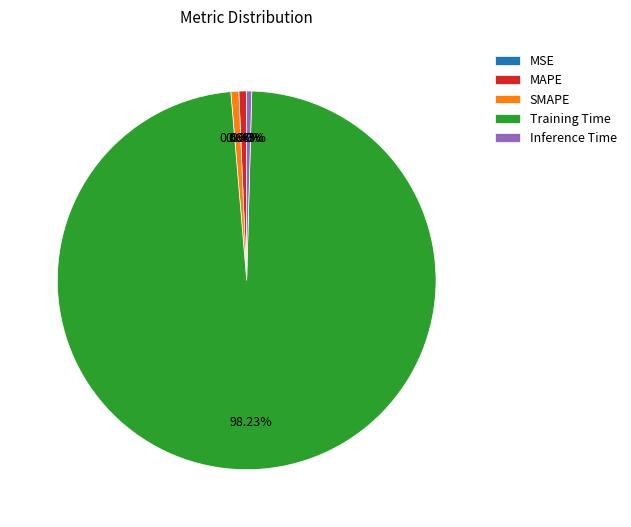

Which slice represents more than half of the pie?

Training Time